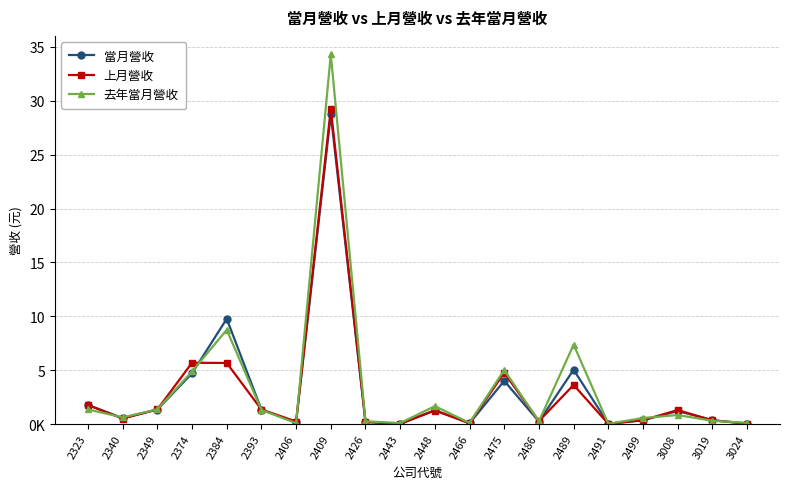

What is the highest value of the 上月營收 series?

29252165